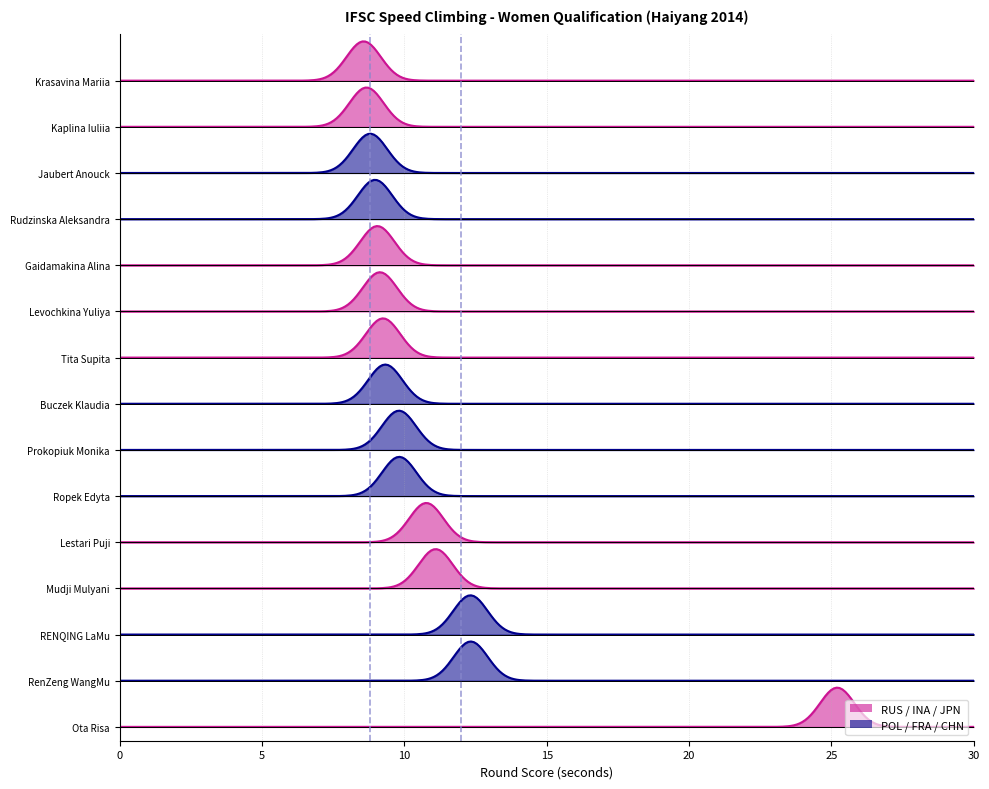

At which label does round_score reach its peak?

Ota Risa